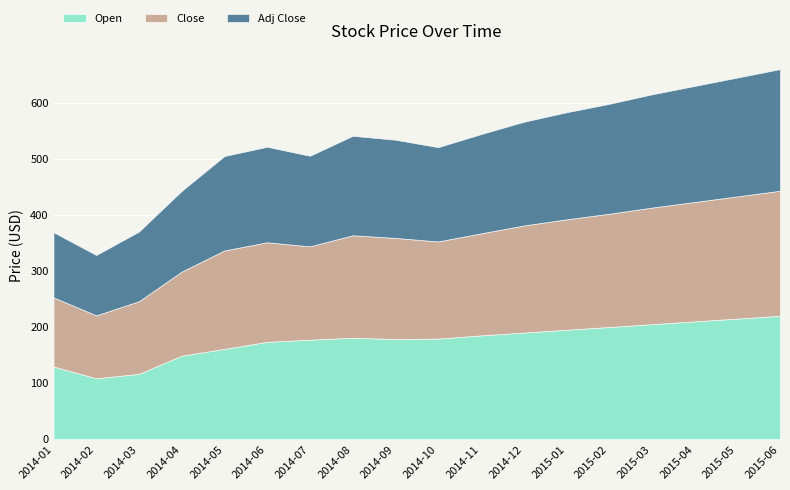

What is the label of the 16th point from the right?

2014-03